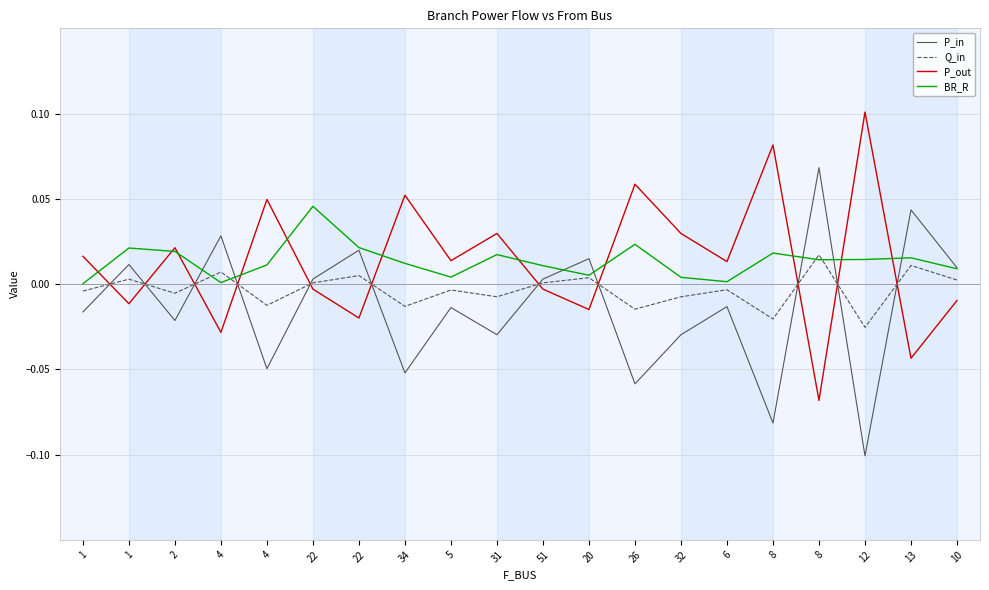

List the labels in order of P_in value, smallest first.

12, 8, 26, 34, 4, 32, 31, 2, 1, 5, 6, 51, 22, 10, 1, 20, 22, 4, 13, 8